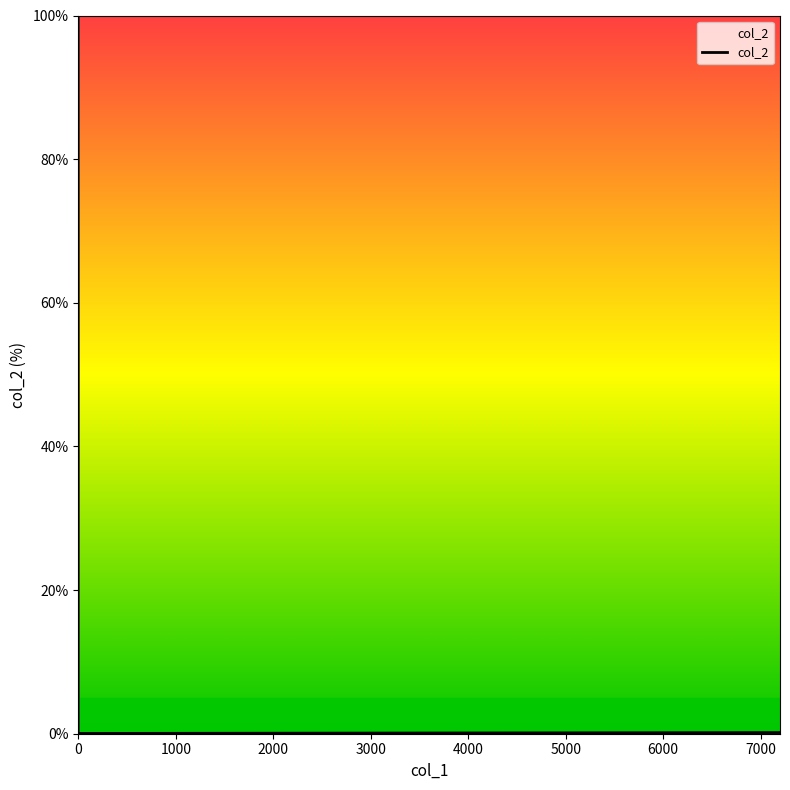

True or false: there are more than 0 points higher than both neighbors.

False